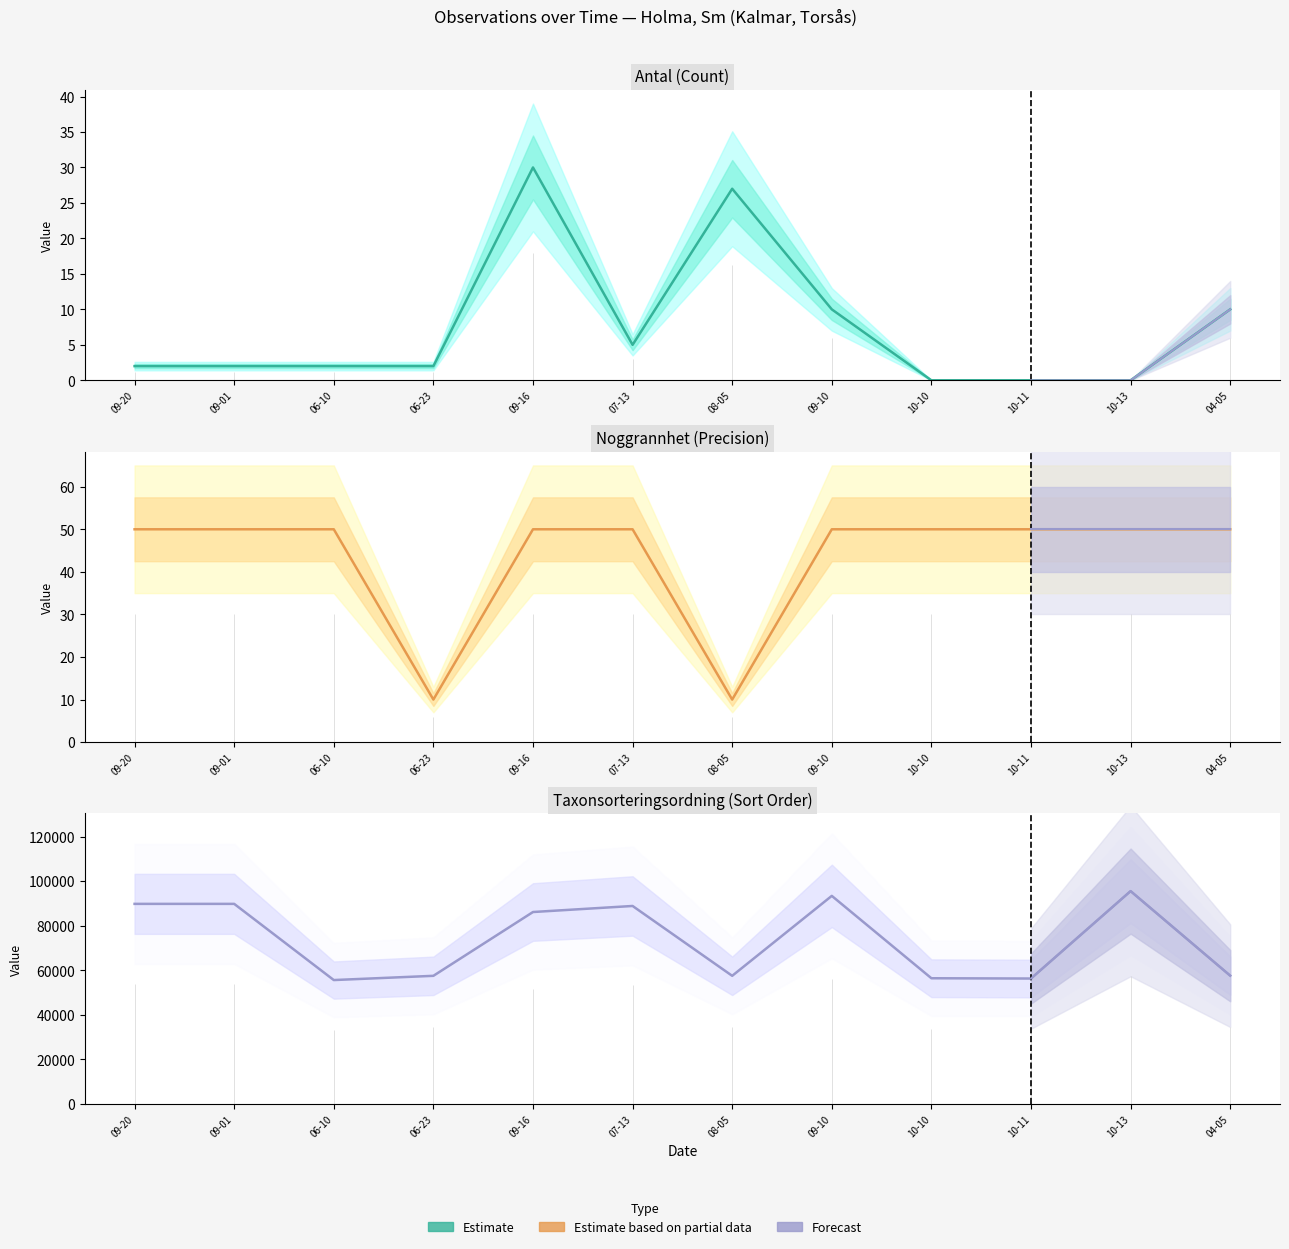

True or false: Antal and Taxonsorteringsordning intersect in this chart.

False